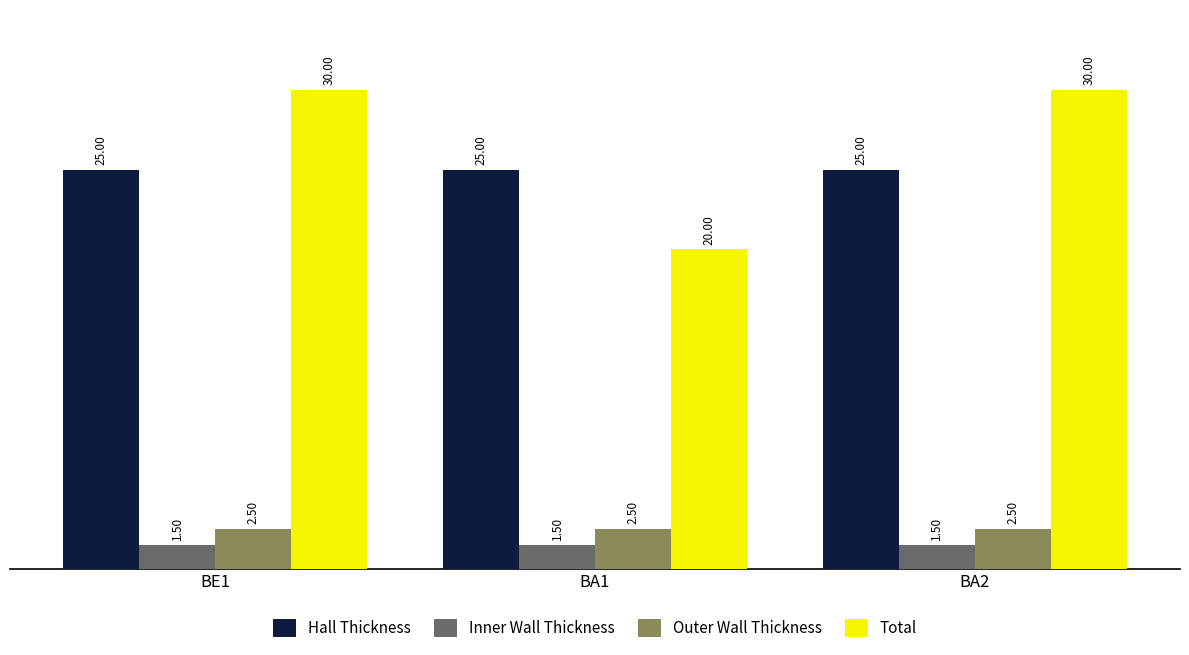

Are the bars horizontal?

No